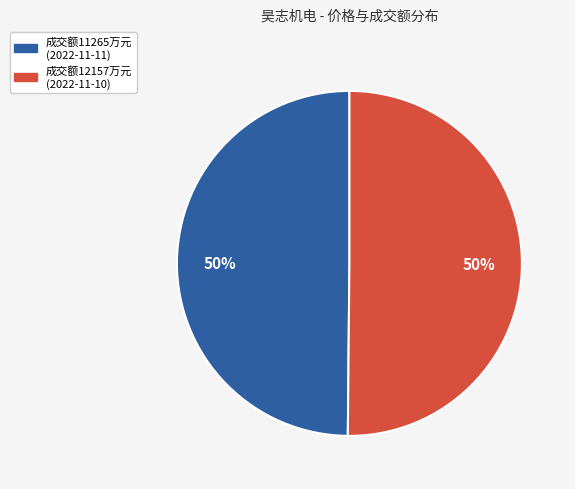

To the nearest percent, what is the average slice percentage?

50%